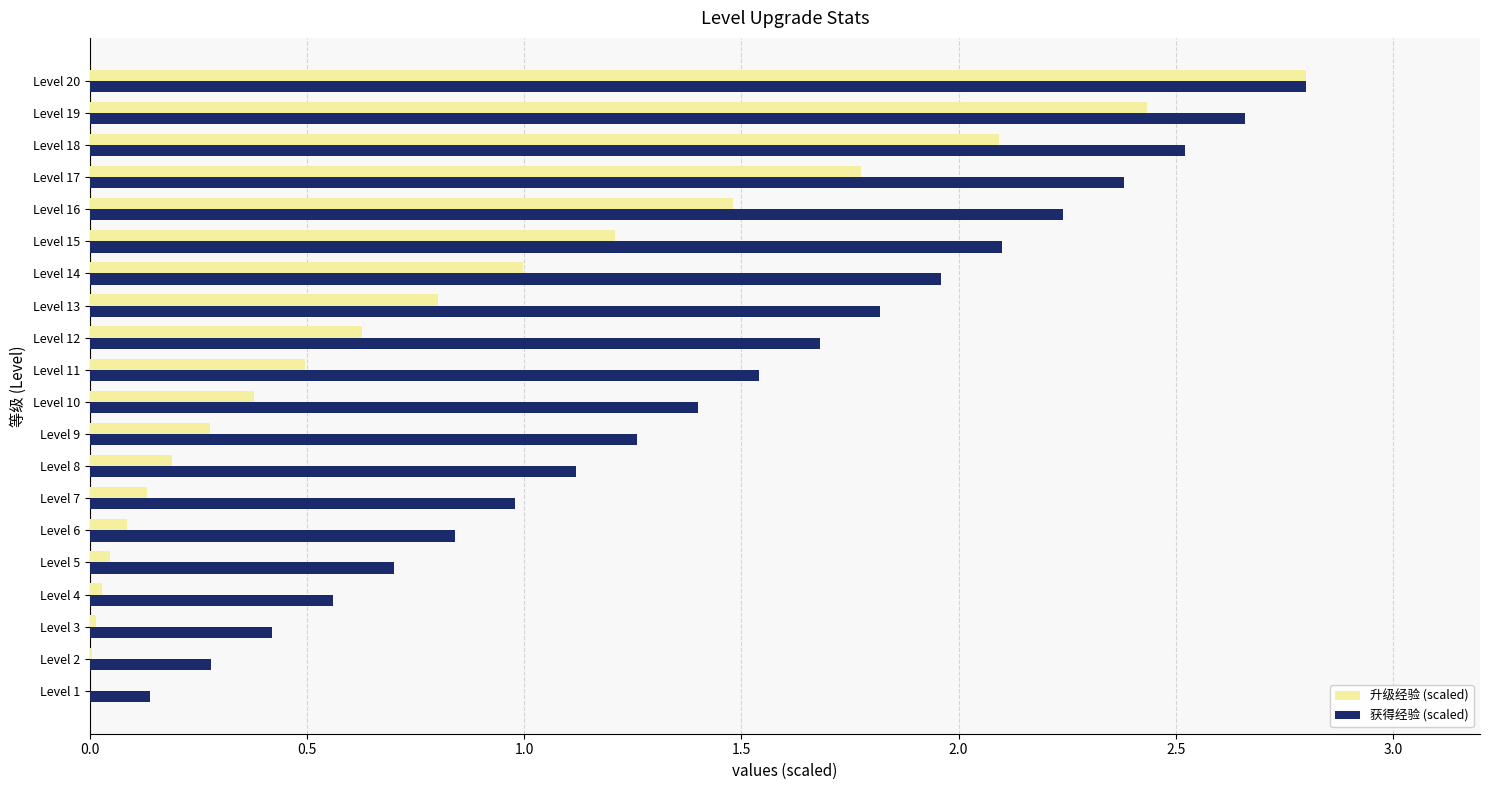

Between Level 15 and Level 20, which series saw the biggest shift?

升级经验 (scaled)